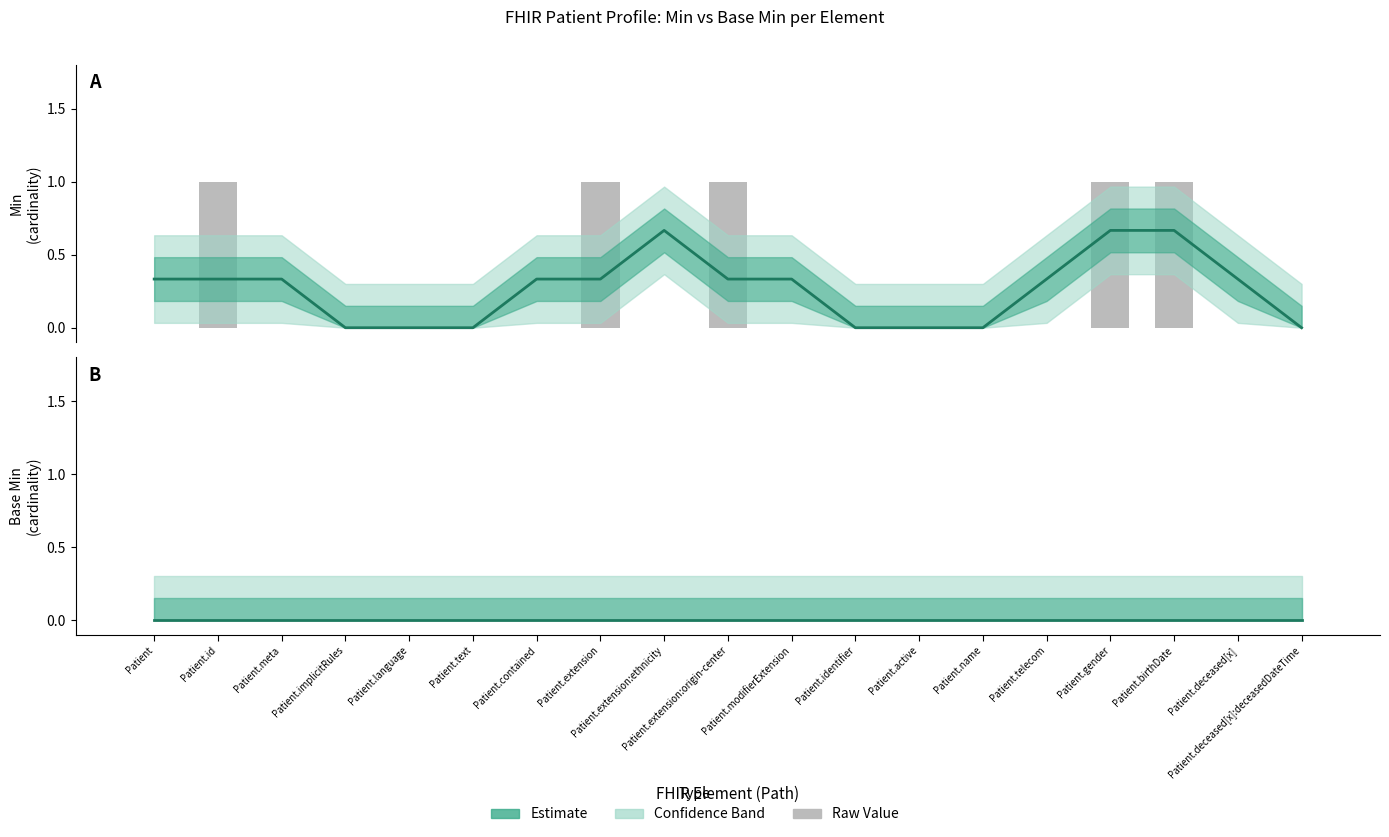

What is the change in value from Patient.meta to Patient.extension?

+1